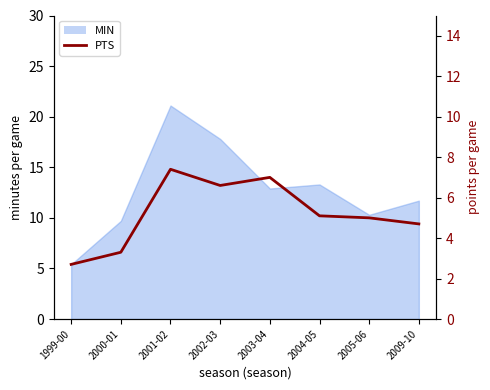

How many points are lower than both their immediate neighbors (excluding endpoints)?

1